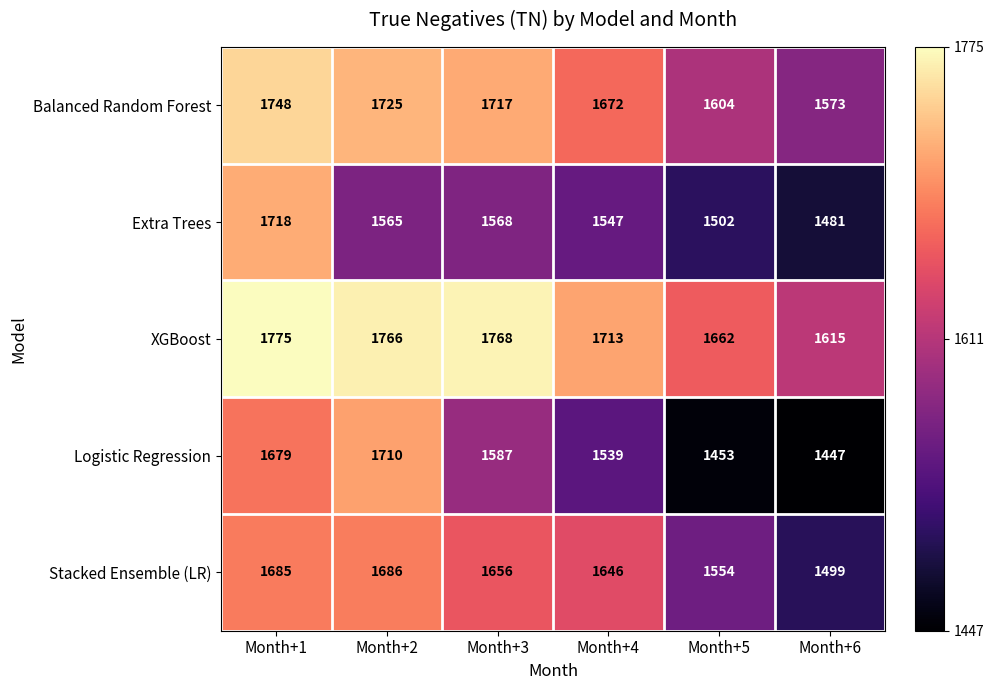

What is the difference between the maximum and minimum values in the Stacked Ensemble (LR) series?

187